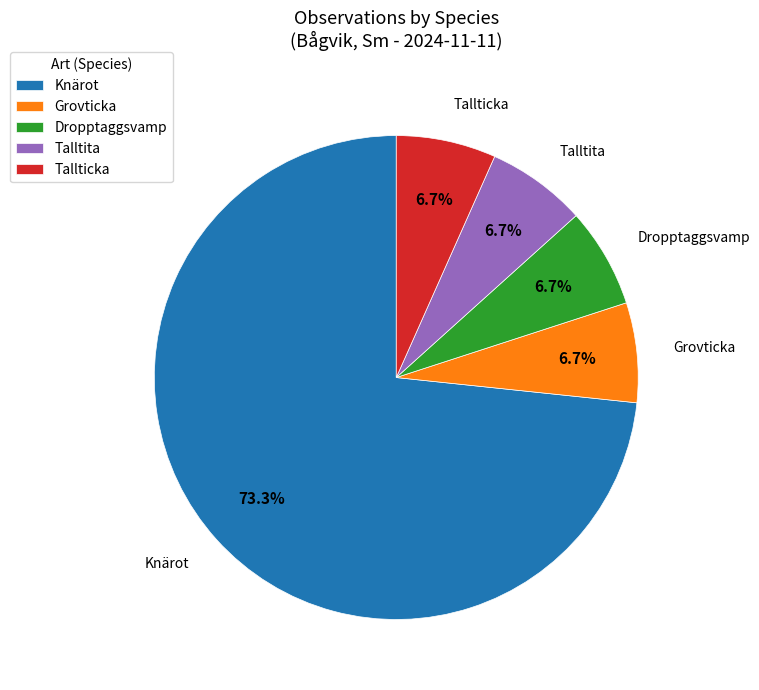

What is the ratio of the value at Grovticka to the value at Tallticka?

1.0